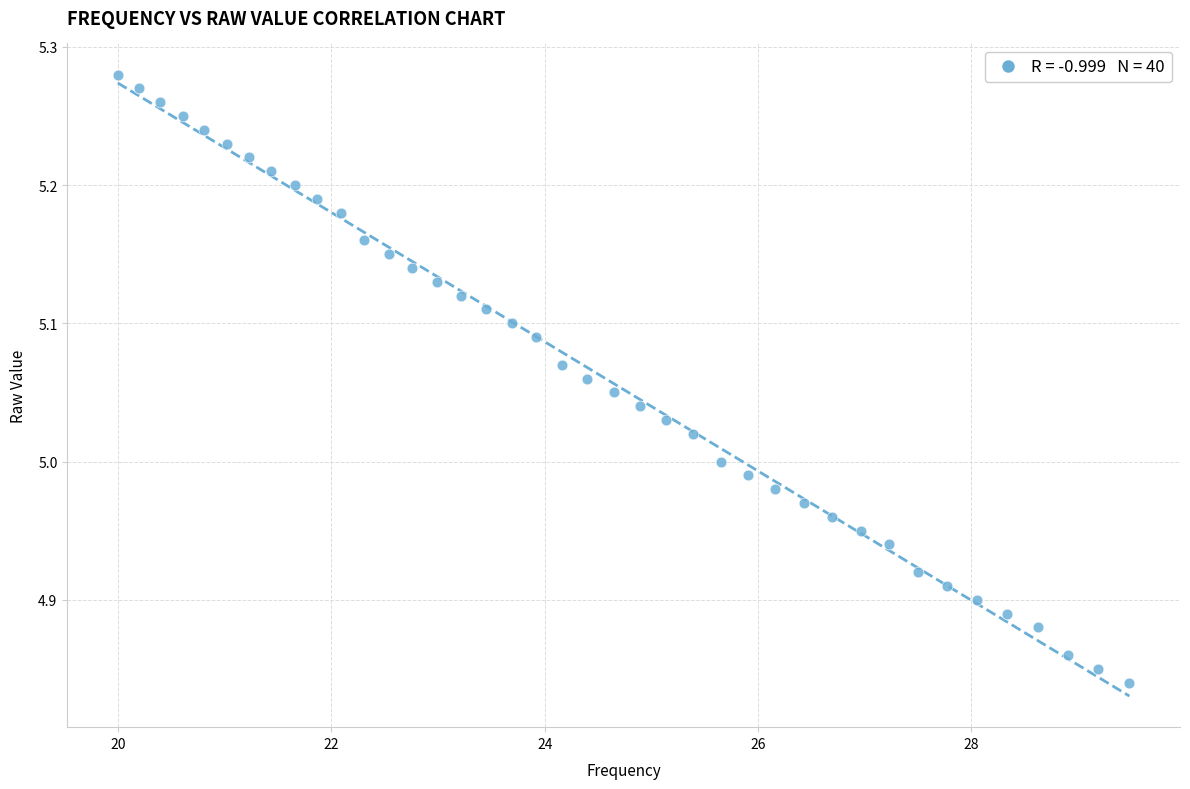

What is the range of X values (max minus min)?

9.5